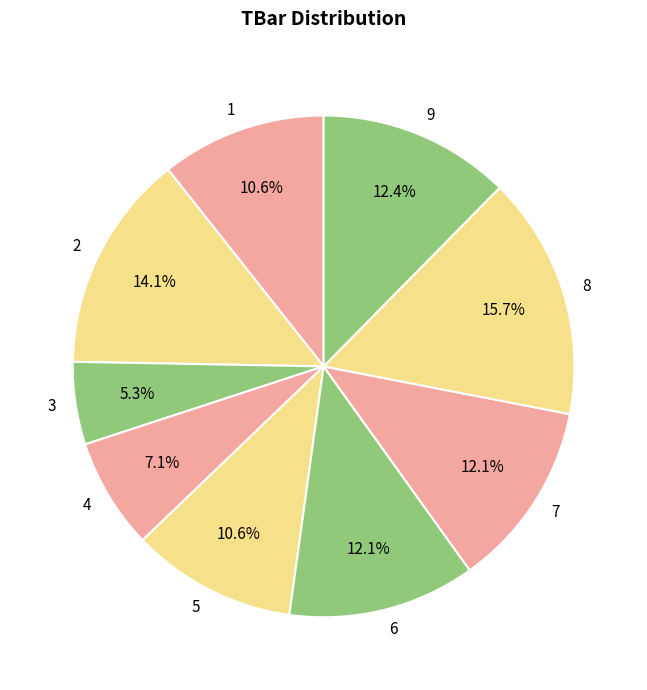

To the nearest percent, what is the difference between the largest and smallest slice percentages?

10%